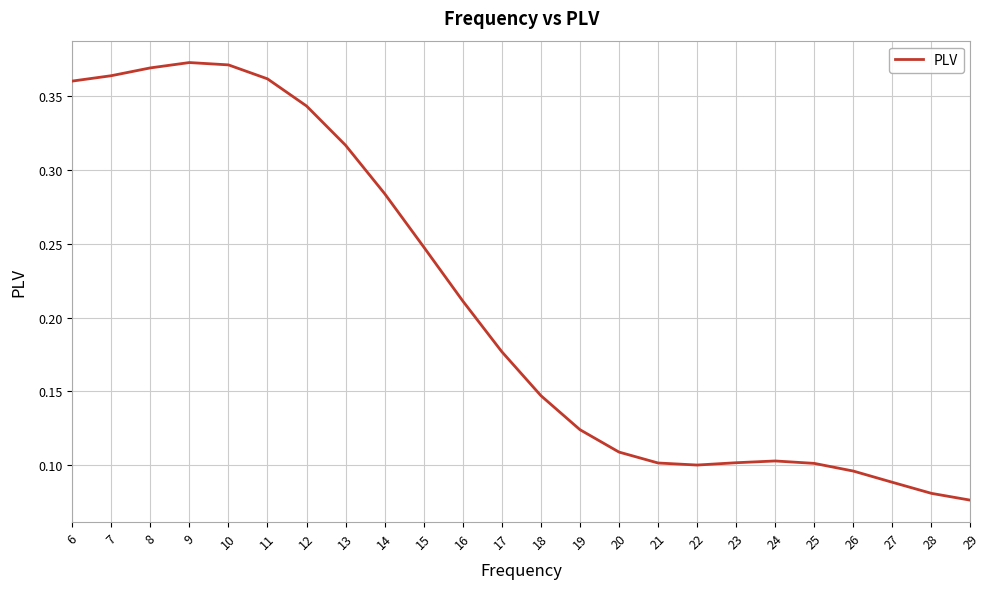

Which has a higher value, 23 or 29?

23